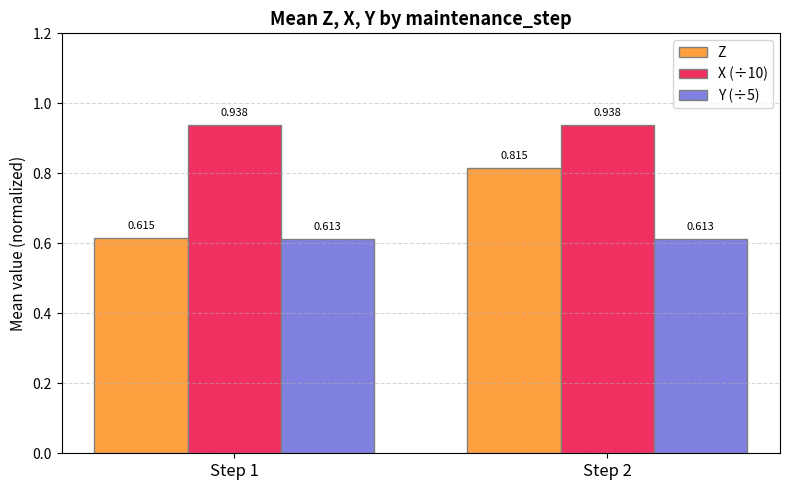

At how many categories does at least one series exceed 0?

2